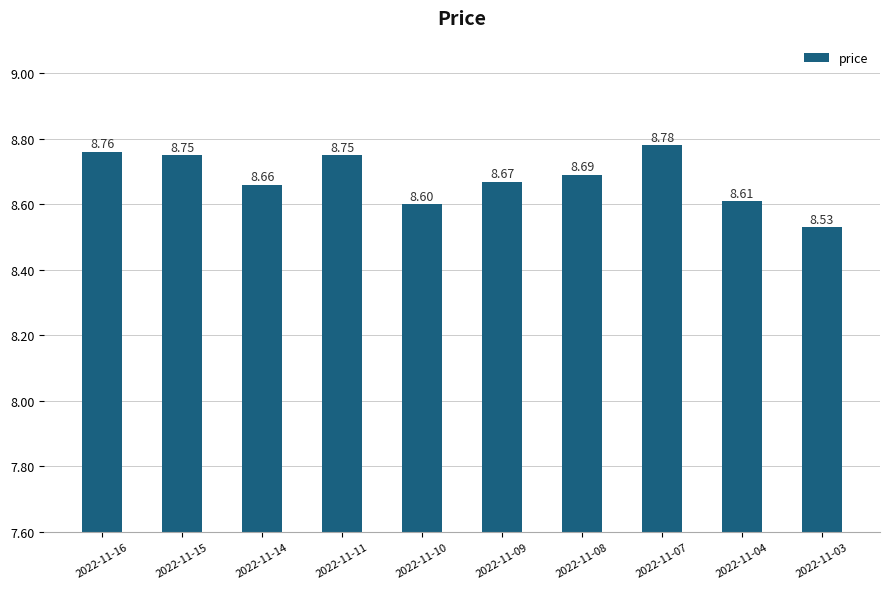

What is the difference between the second highest and second lowest values?

0.2